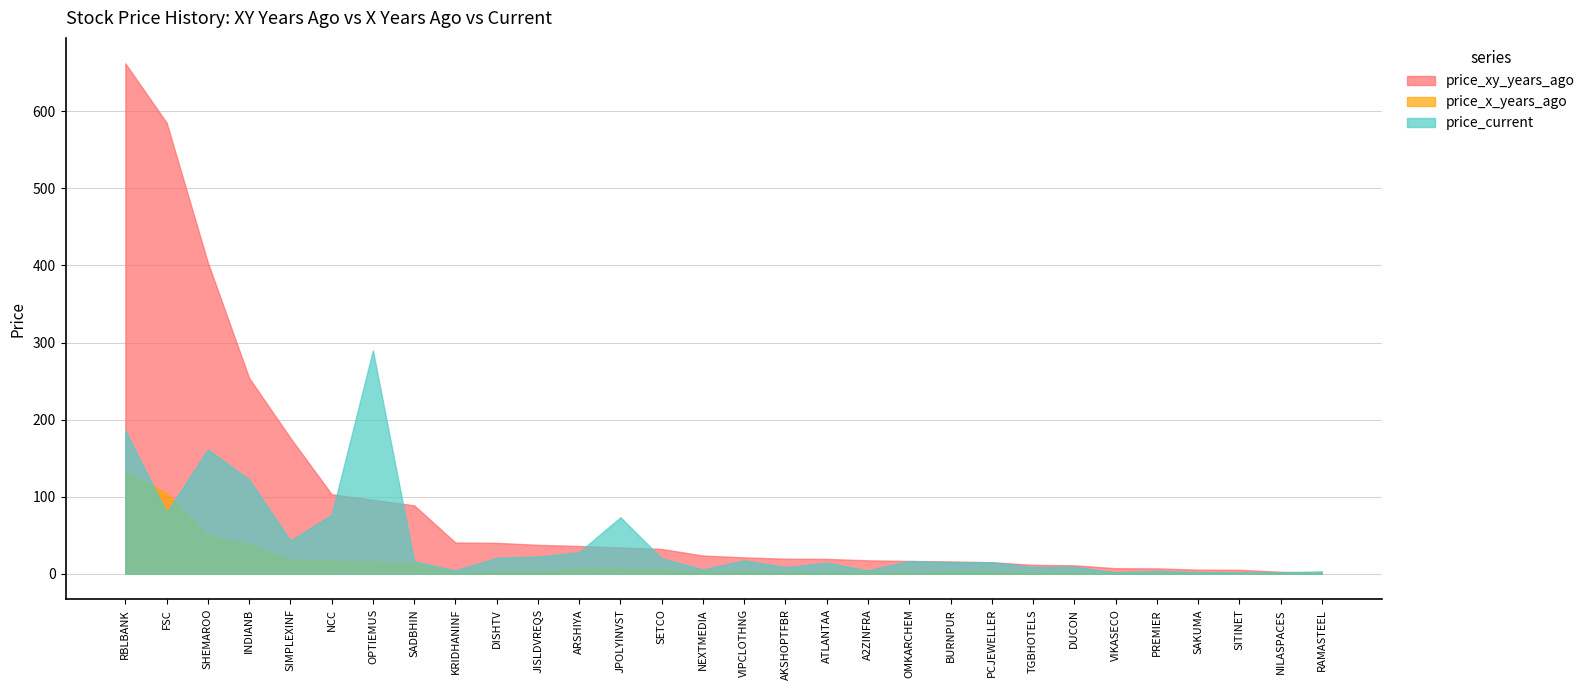

What is the maximum value for price_current?

289.7